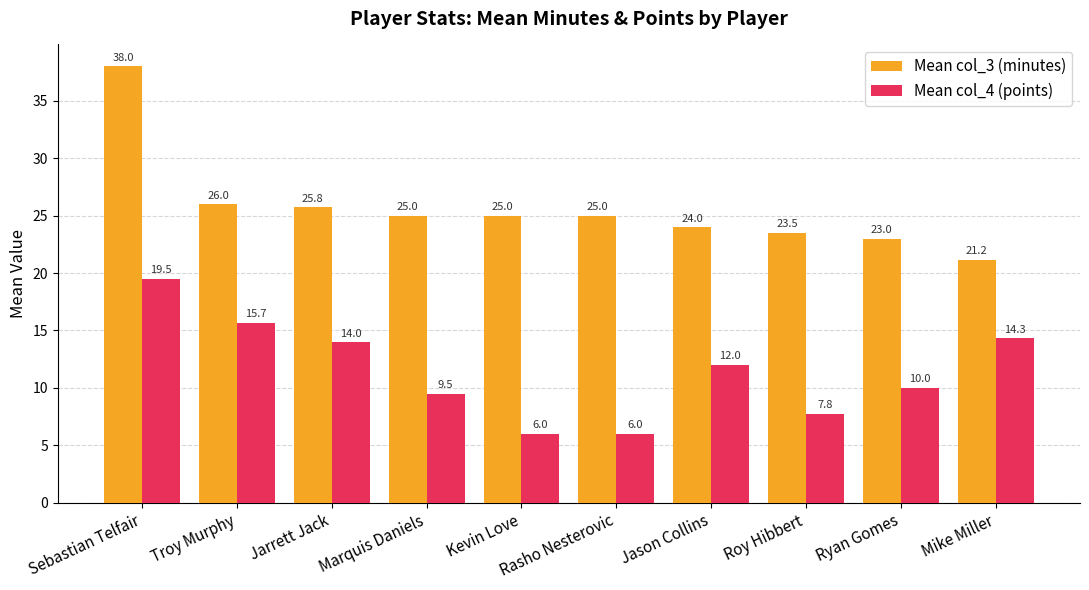

What is the total value across all series at Troy Murphy?

41.7